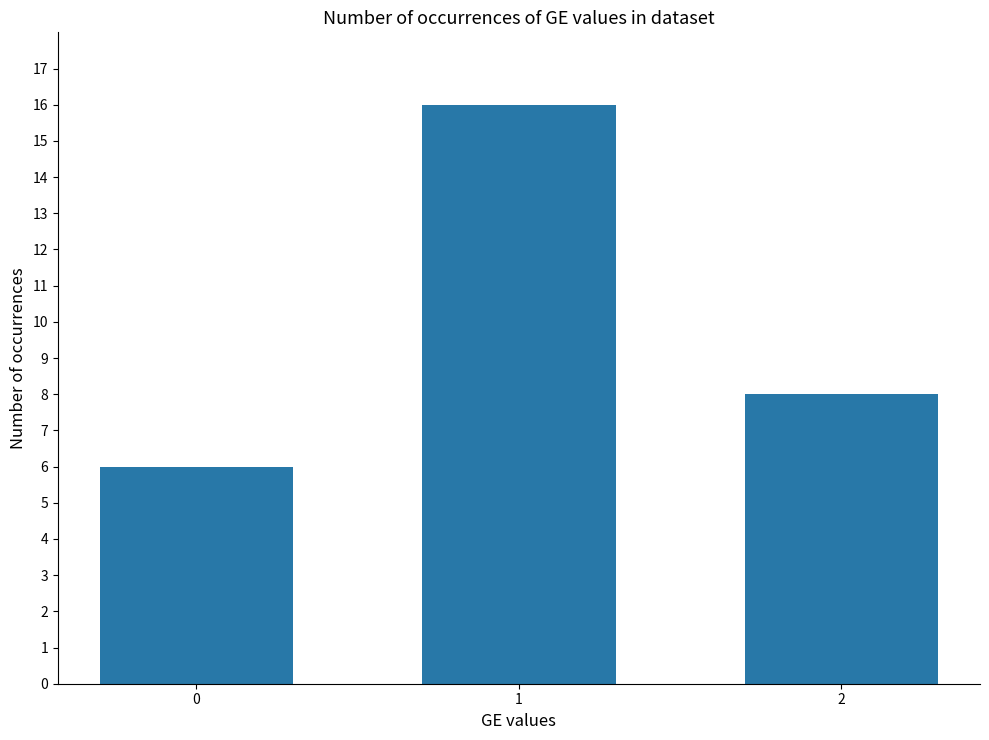

The value at 0 is 6. True or false?

True